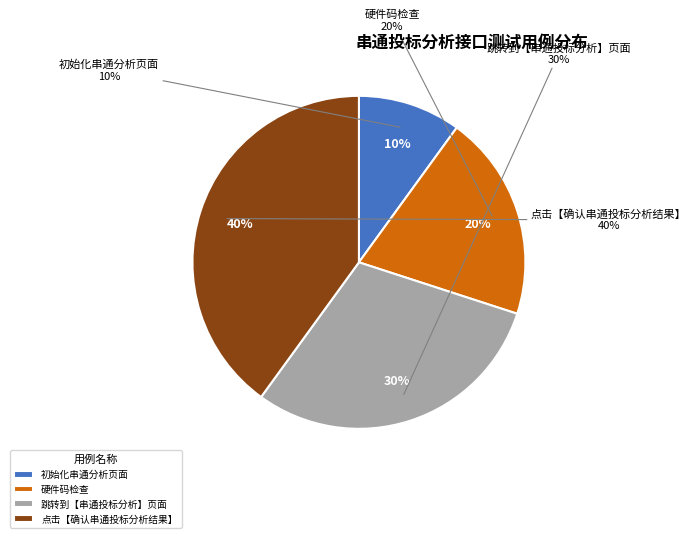

How many slices are in this pie chart?

4